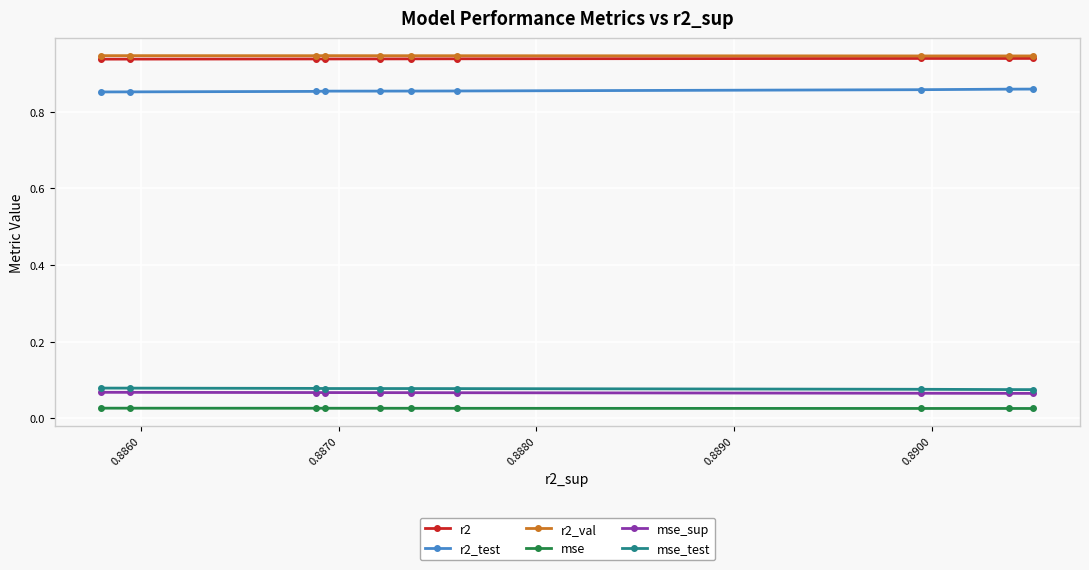

Count the r2_test values in the range 0 to 1.

10